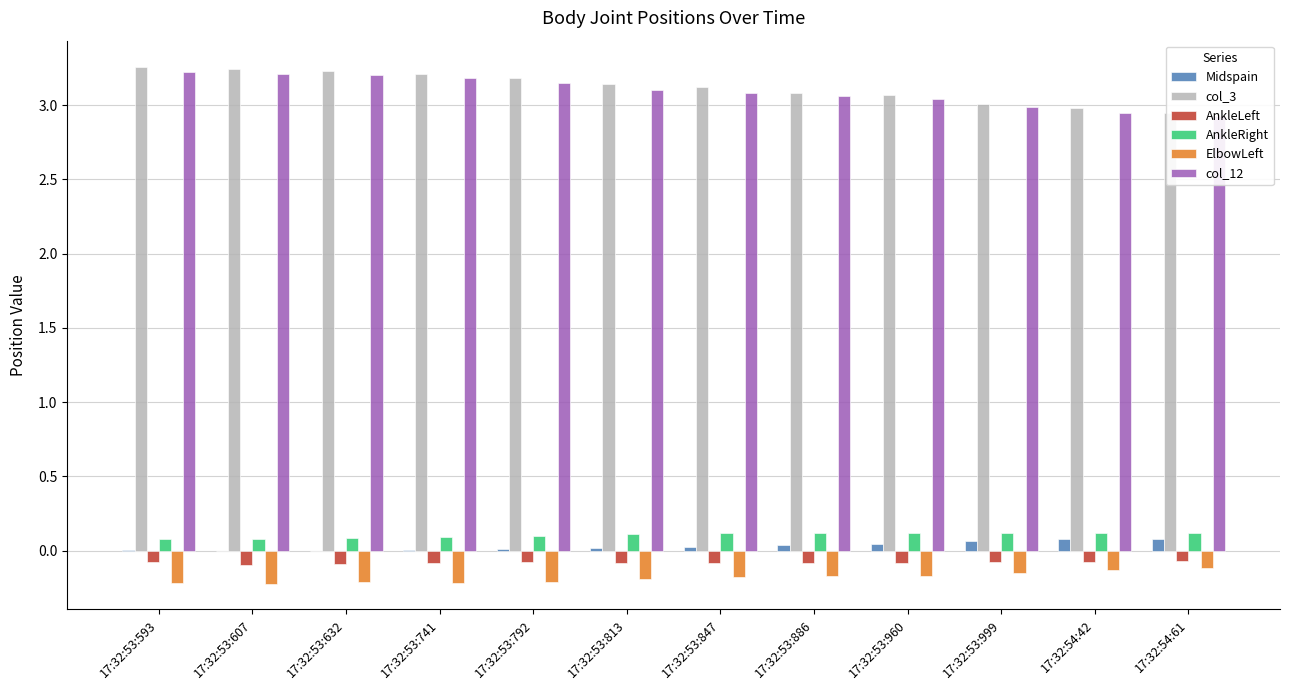

What is the total value across all series at 17:32:53:886?

6.0